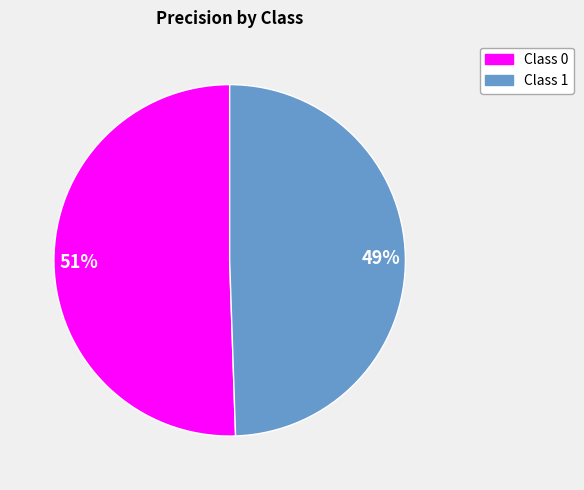

Do Class 1 and Class 0 together represent more than half of the pie?

Yes